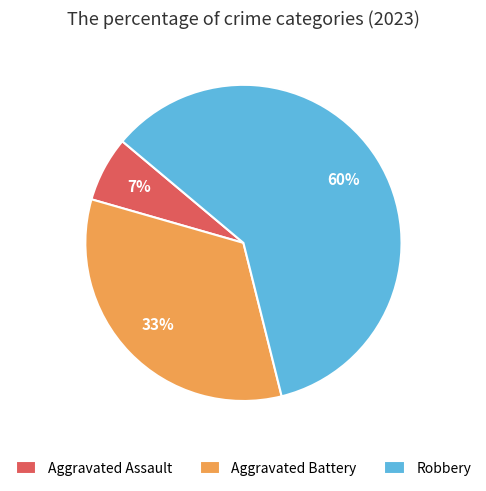

Which slice represents more than half of the pie?

Robbery